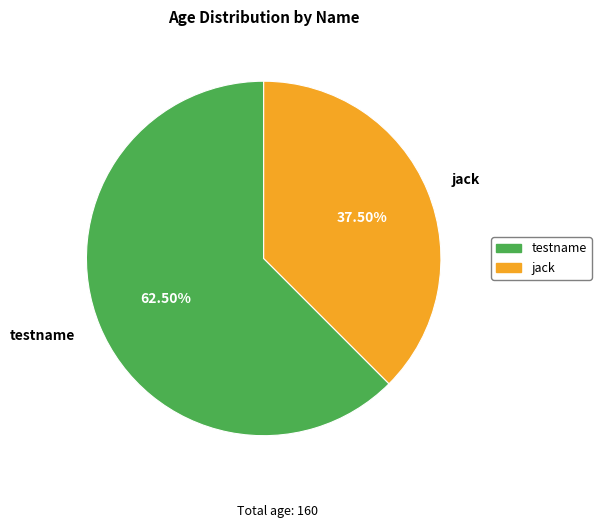

Rank the categories by value from lowest to highest.

jack, testname